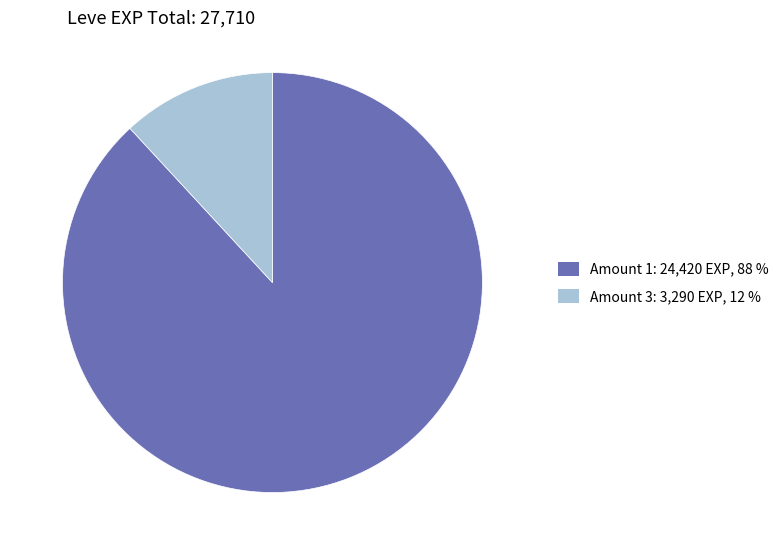

Is there any slice that represents more than half of the pie?

Yes